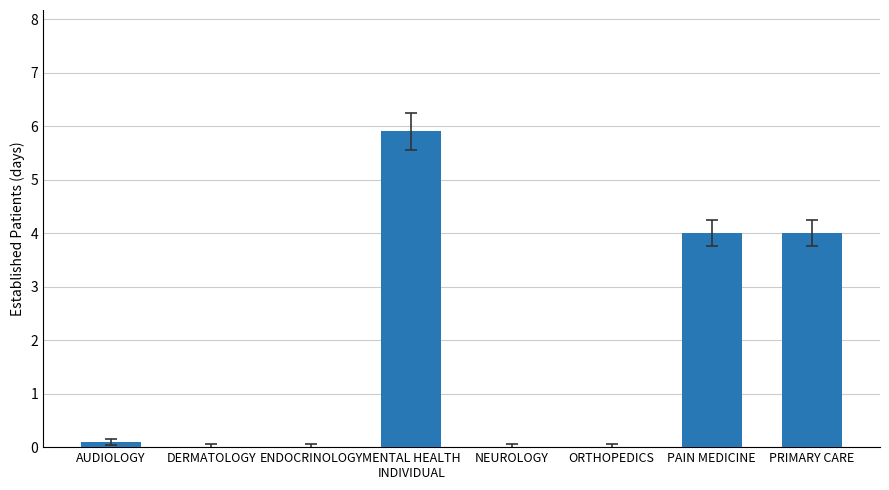

Between ENDOCRINOLOGY and PRIMARY CARE, which is larger?

PRIMARY CARE